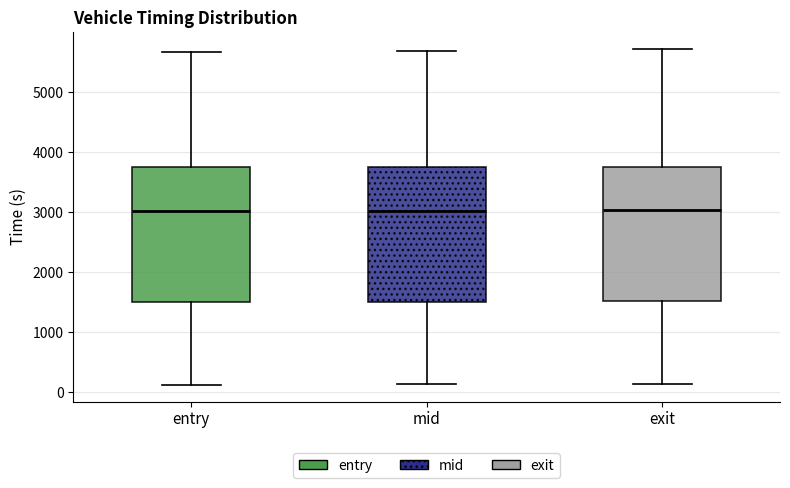

Where is the lower edge of the box for mid on the y-axis? The values are not printed on the chart, so give them approximately, as read against the axis.

1500